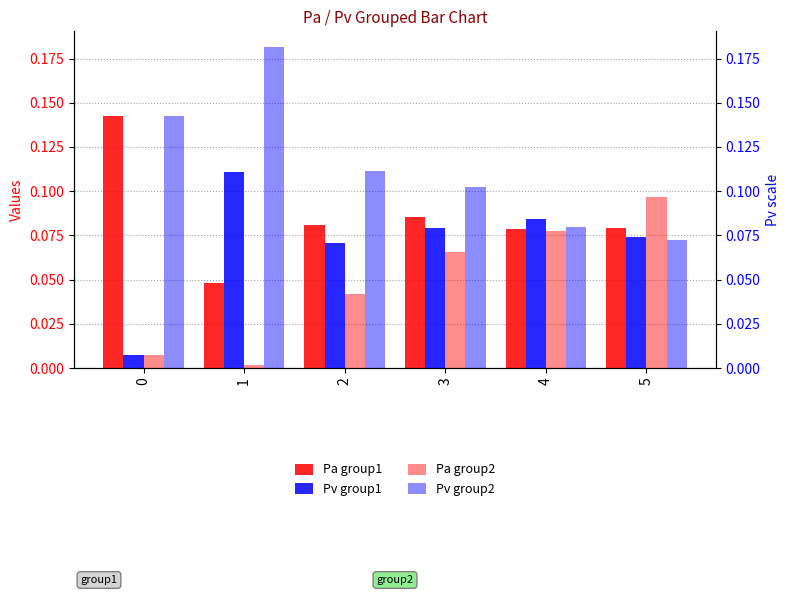

Which category has the lowest value in the Pa group2 series?

1